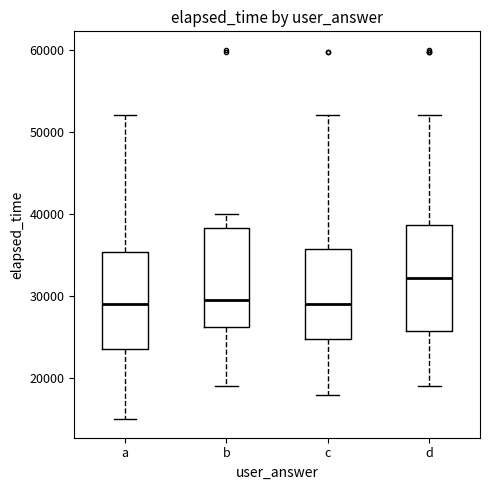

Where does the lower whisker of the box for c end on the y-axis? The values are not printed on the chart, so give them approximately, as read against the axis.

18000